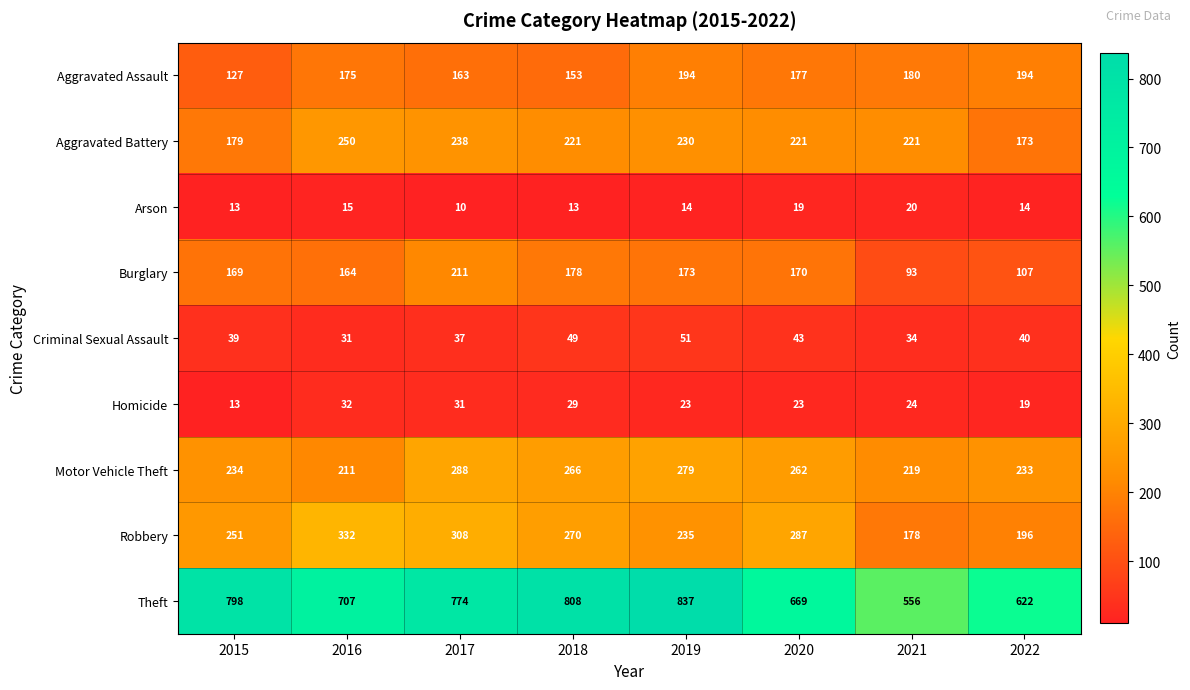

Read the Aggravated Assault value at 2018.

153